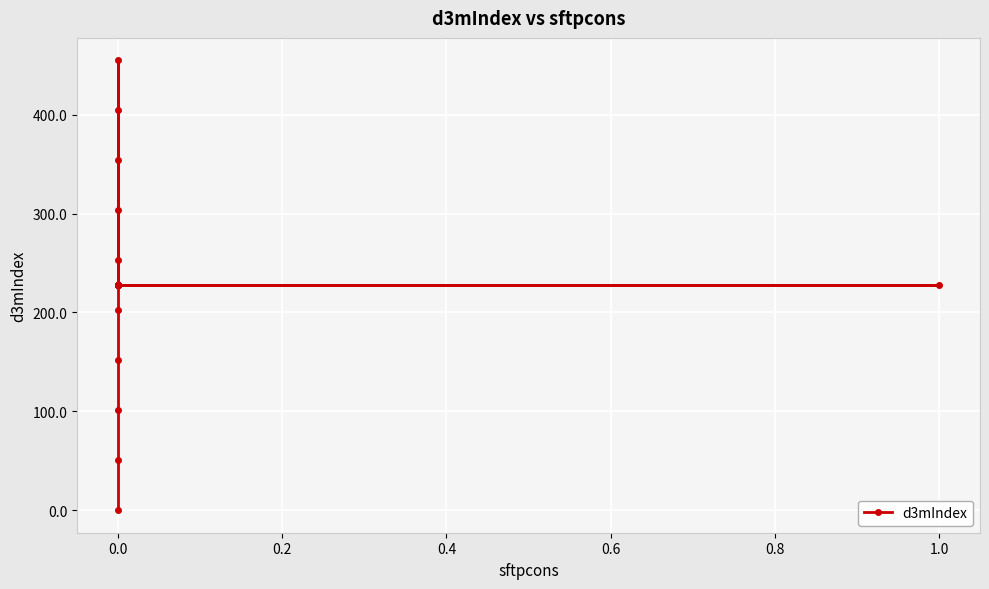

What is the label of the 12th point from the left?

11